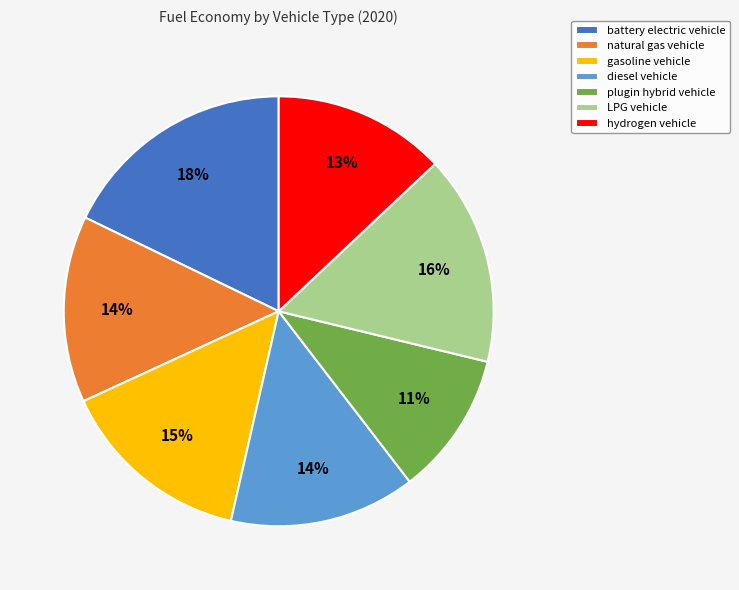

To the nearest percent, what percentage of the pie is LPG vehicle?

16%